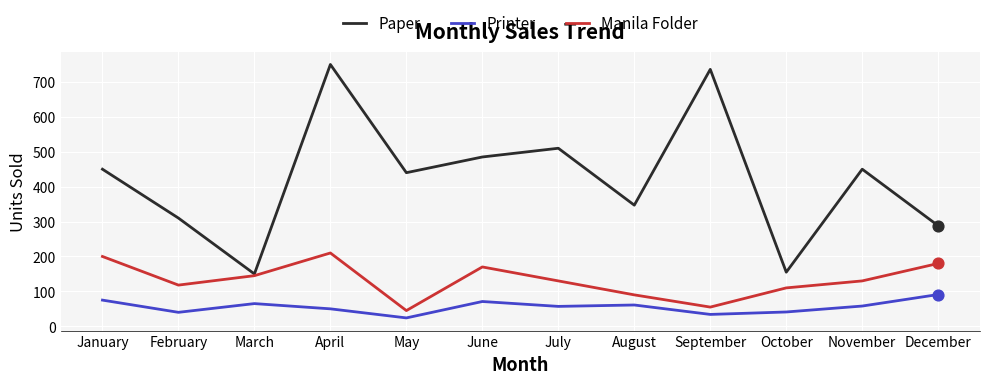

Which series has the largest total across all categories?

Paper